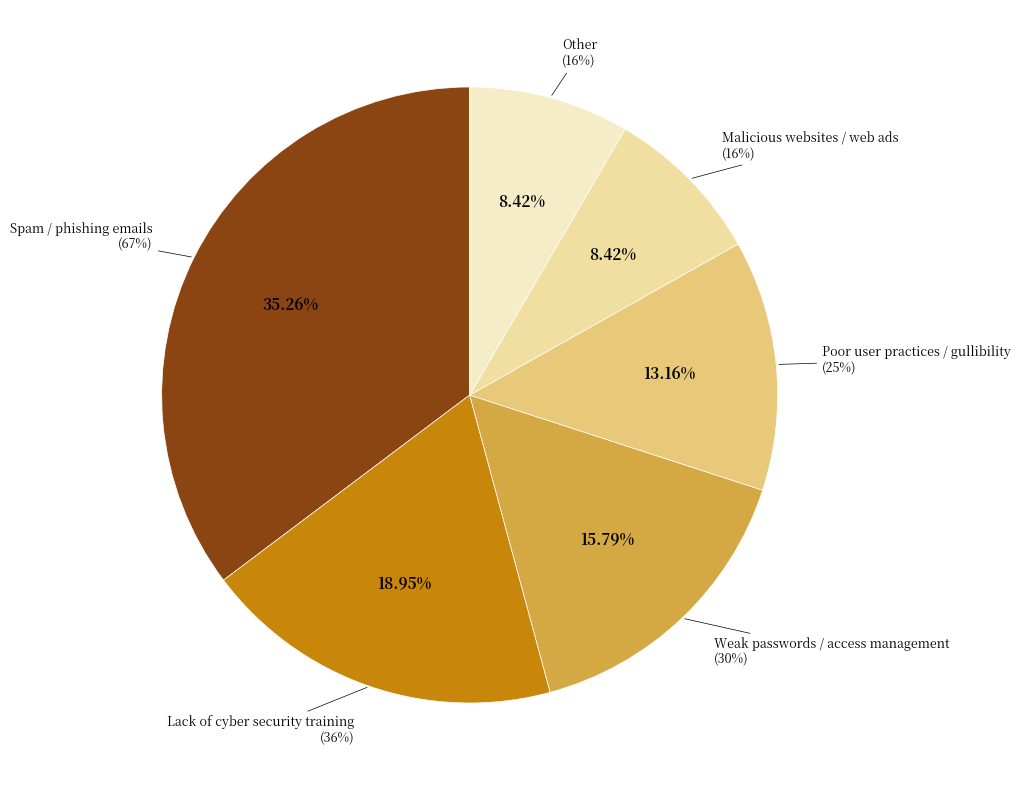

Combined, what portion of the pie is Other and Malicious websites / web ads?

16.8%